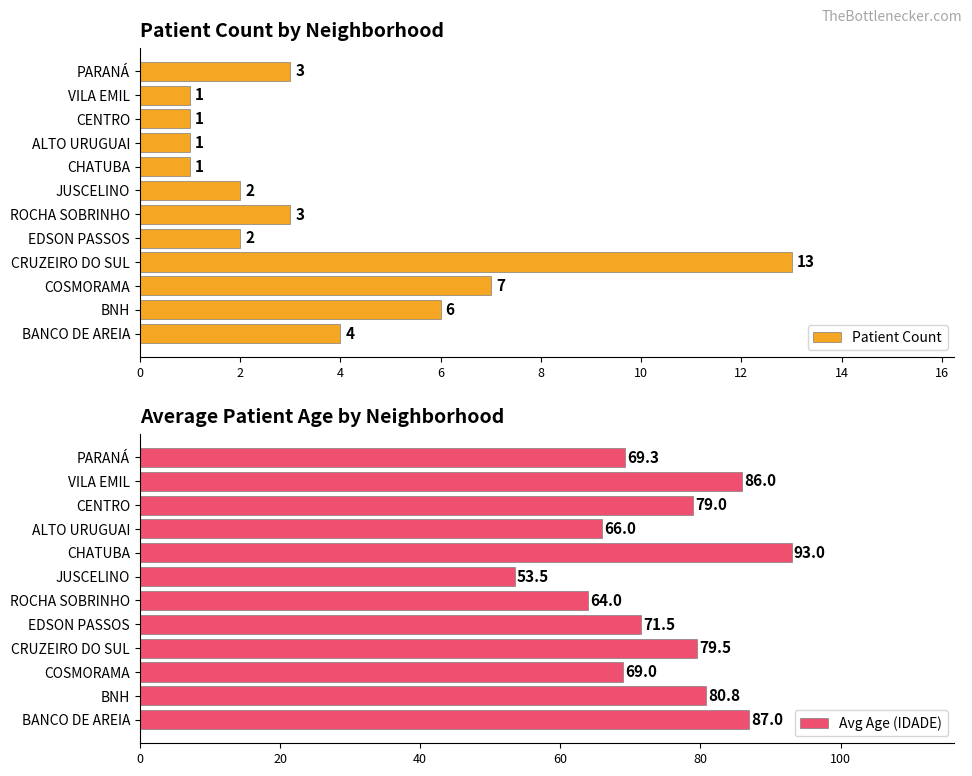

What are all the series names shown in the legend?

Patient Count, Avg Age (IDADE)